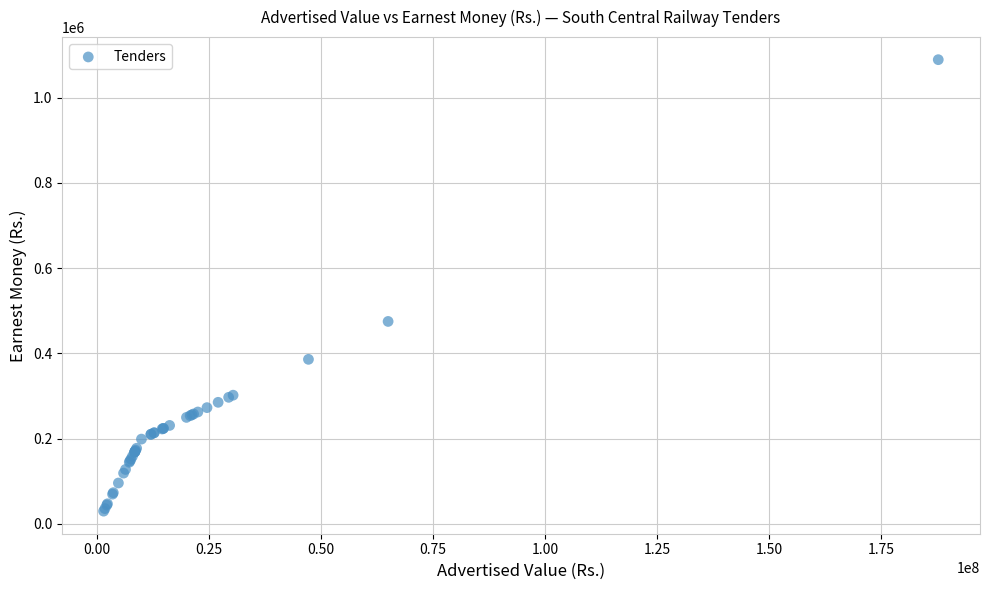

What Y value in the scatter plot is closest to 559600?

475100